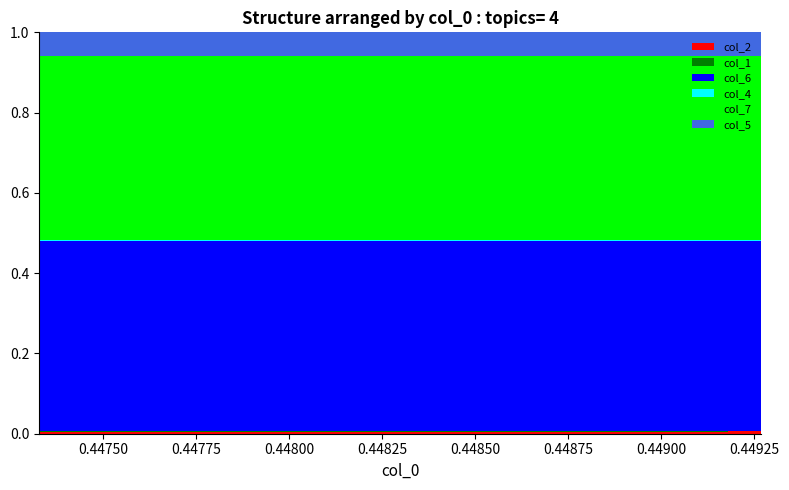

How many data points does each series have?

20